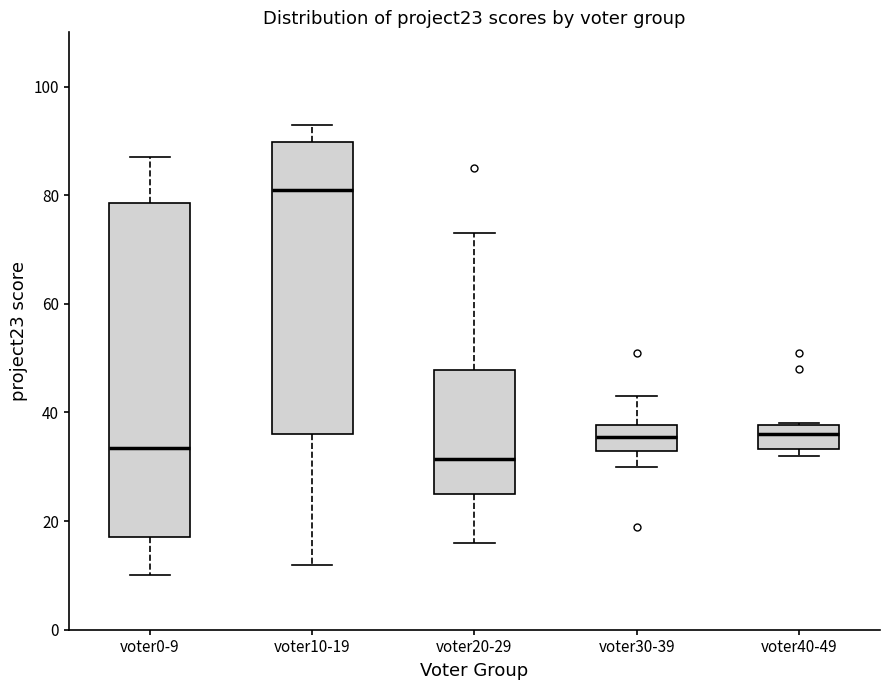

Reading left to right, transcribe this box plot: for each box, give where its median line is, the range the box spans, and where its two whiskers end, as read against the y-axis. The values are not printed on the chart, so give them approximately, as read against the axis.

voter0-9: median 34, box 18 to 78, whiskers 10 to 88
voter10-19: median 82, box 36 to 90, whiskers 12 to 94
voter20-29: median 32, box 26 to 48, whiskers 16 to 74
voter30-39: median 36, box 34 to 38, whiskers 30 to 44
voter40-49: median 36, box 34 to 38, whiskers 32 to 38